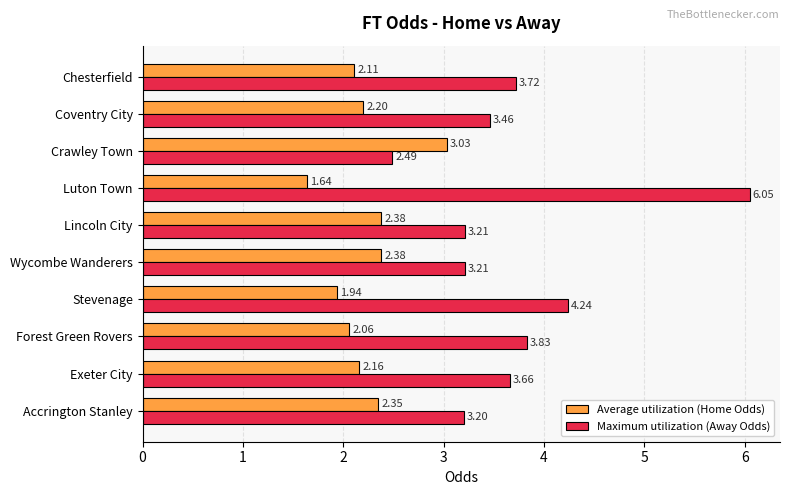

Rank the series at Coventry City from highest to lowest value.

Maximum utilization (Away Odds), Average utilization (Home Odds)